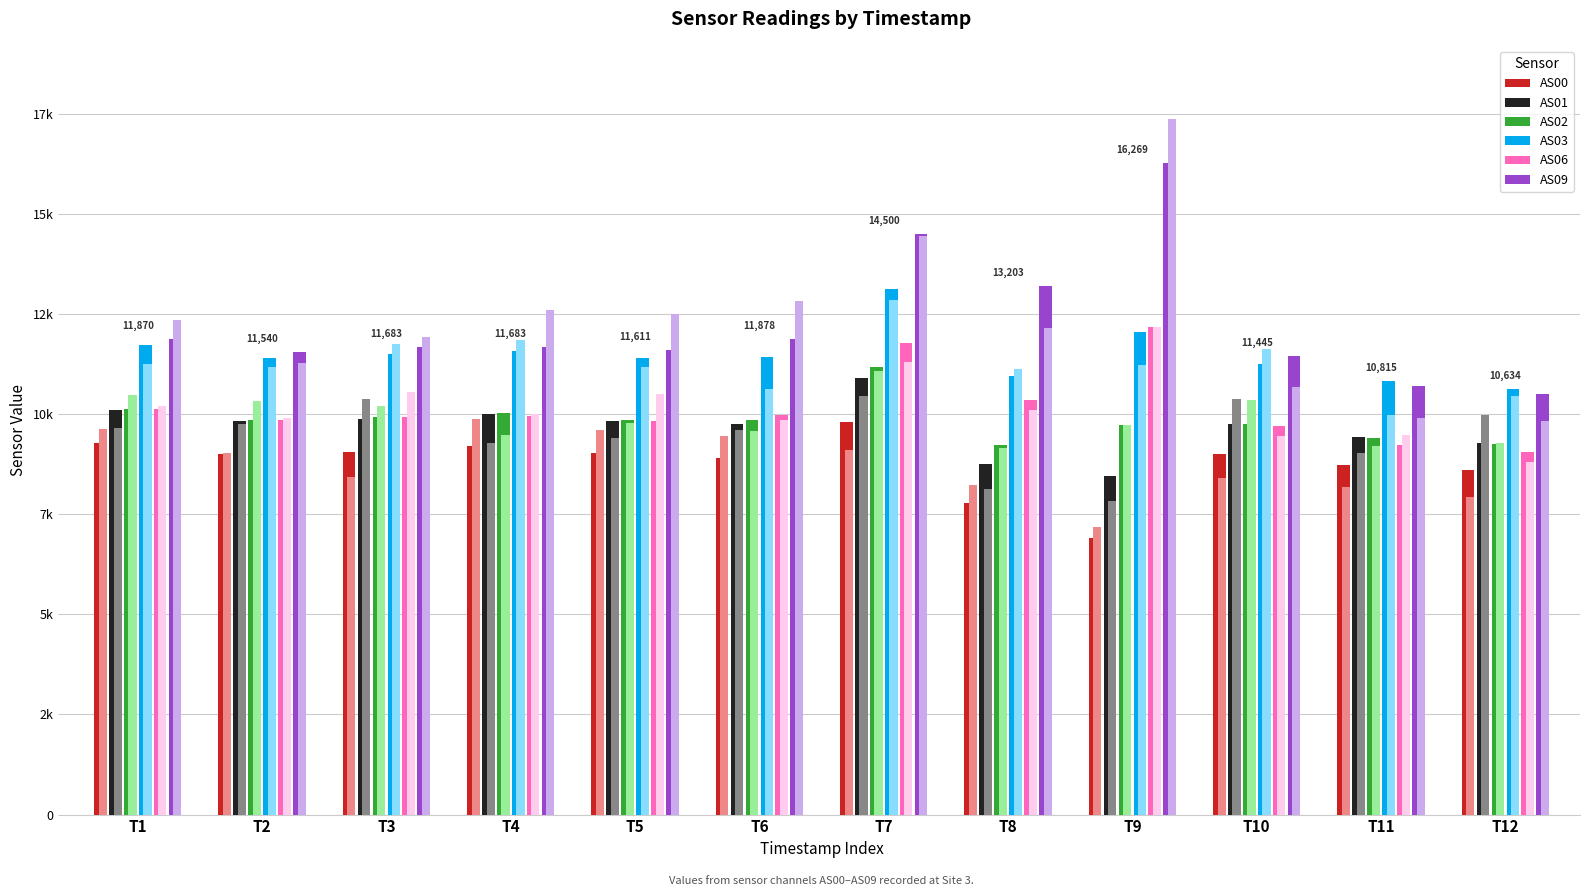

True or false: AS03 has a value of 11491 at T3.

True